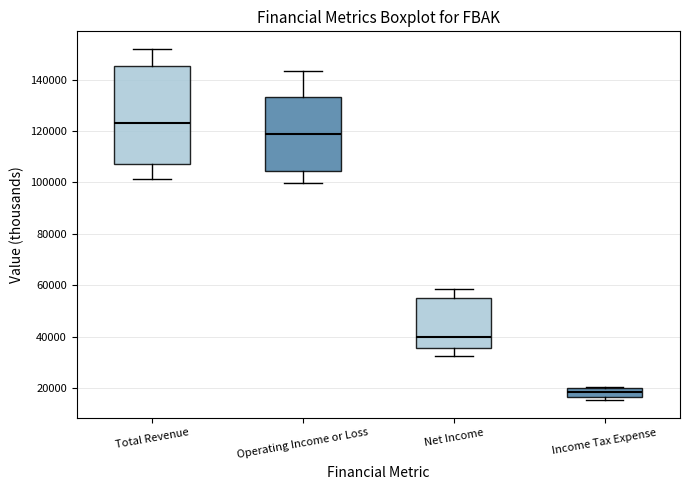

Where does the upper whisker of the box for Operating Income or Loss end on the y-axis? The values are not printed on the chart, so give them approximately, as read against the axis.

144000